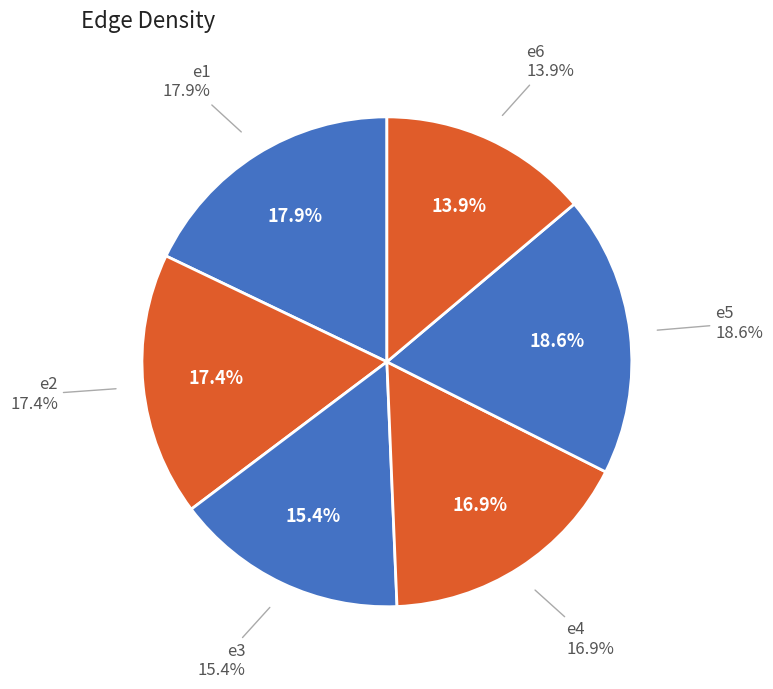

To the nearest percent, what is the difference between the e2 and e5 slice percentages?

1%